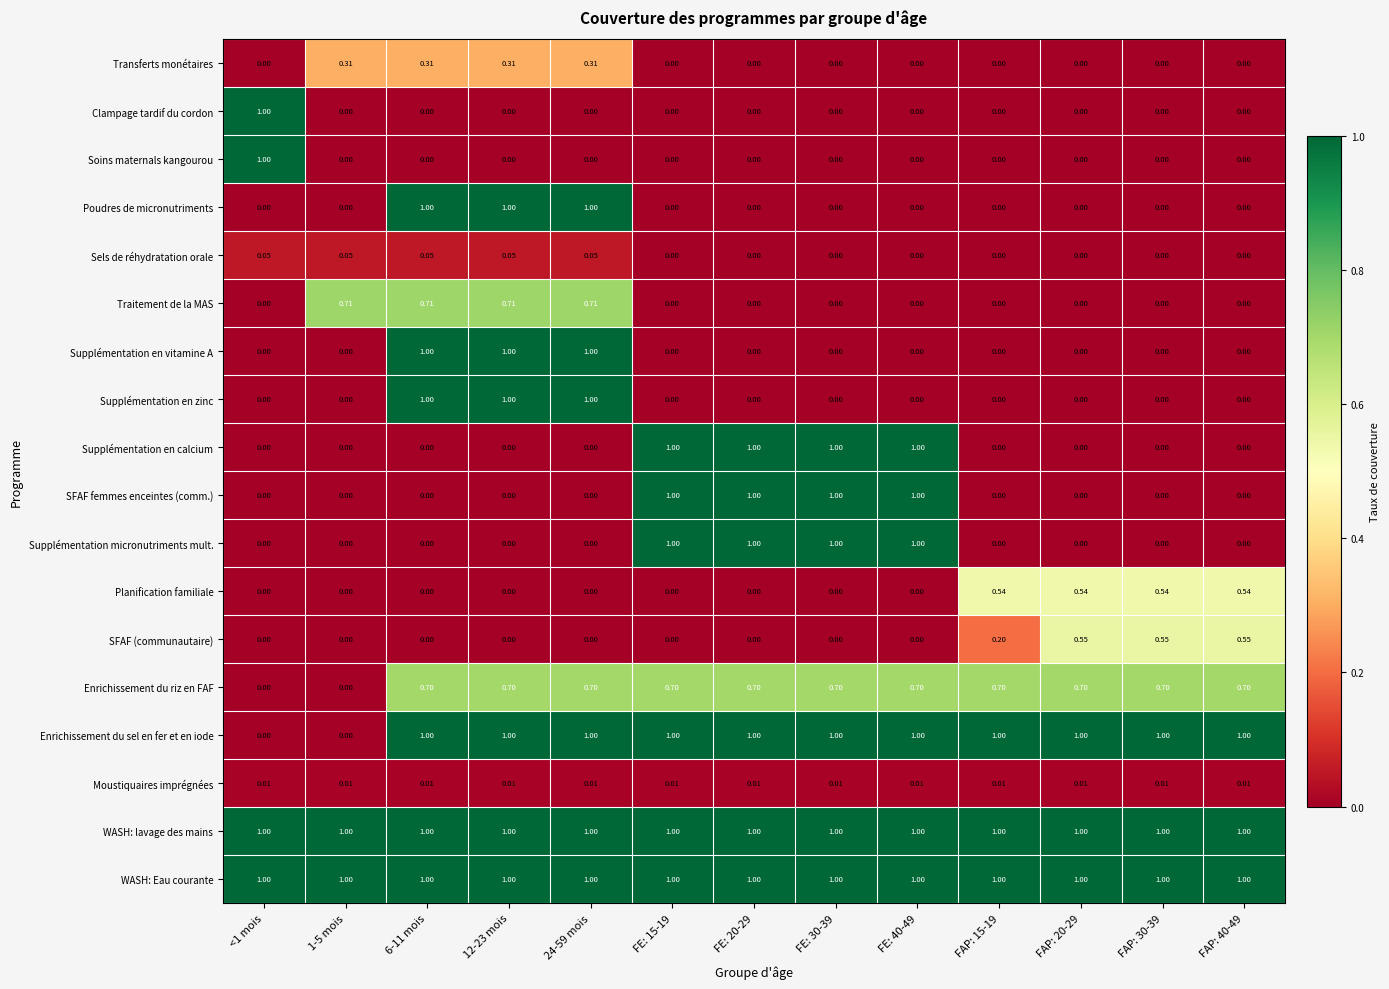

Is the value of SFAF femmes enceintes (comm.) at 24-59 mois greater than the value of Clampage tardif du cordon at <1 mois?

No